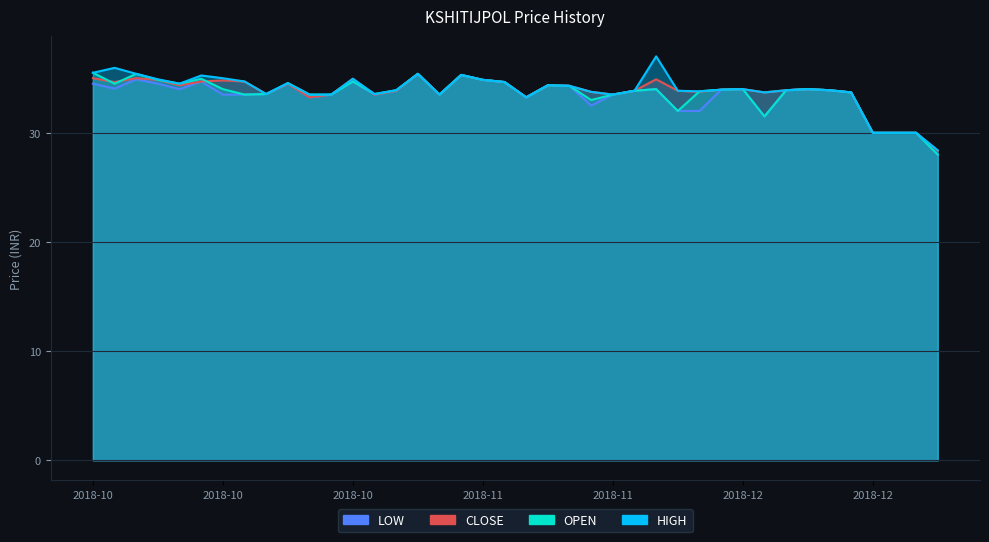

Which series has the largest total across all categories?

HIGH